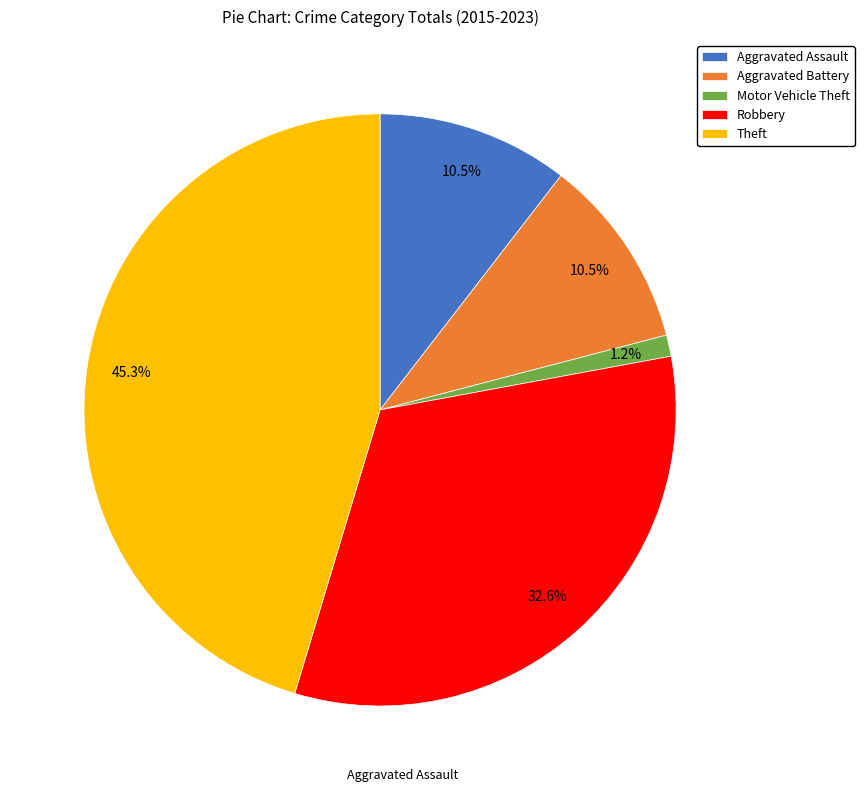

Which has a higher value, Aggravated Assault or Motor Vehicle Theft?

Aggravated Assault